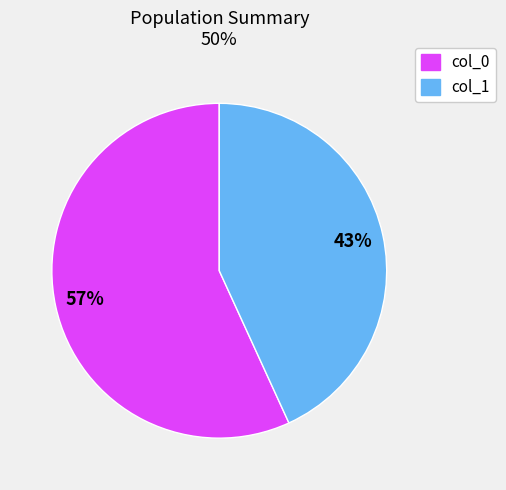

What is the largest slice in the pie chart?

col_0